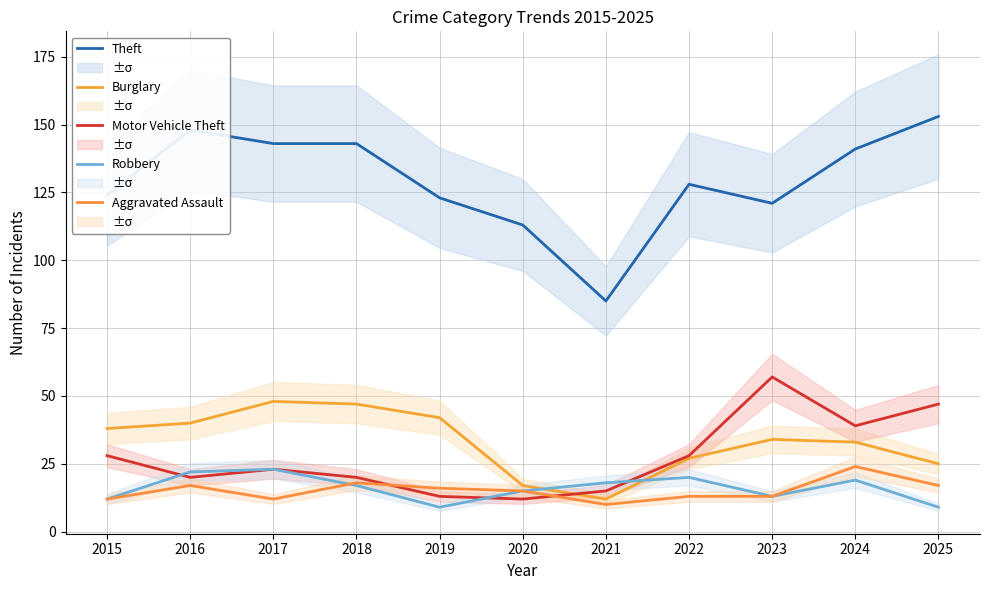

At 2015, list the series in order from smallest to largest.

Robbery, Aggravated Assault, Motor Vehicle Theft, Burglary, Theft